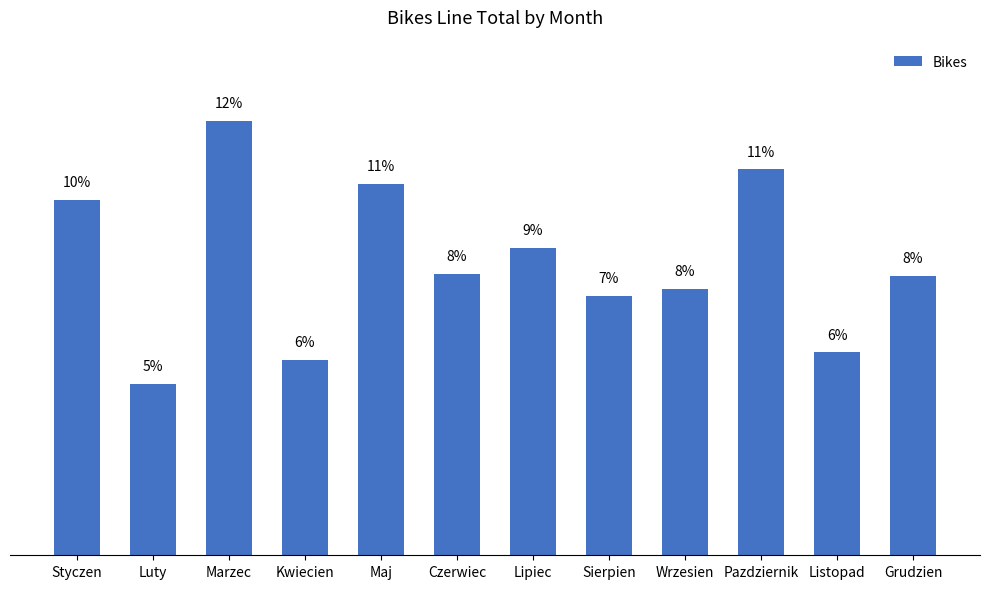

Which category has the lowest value across all series?

Luty